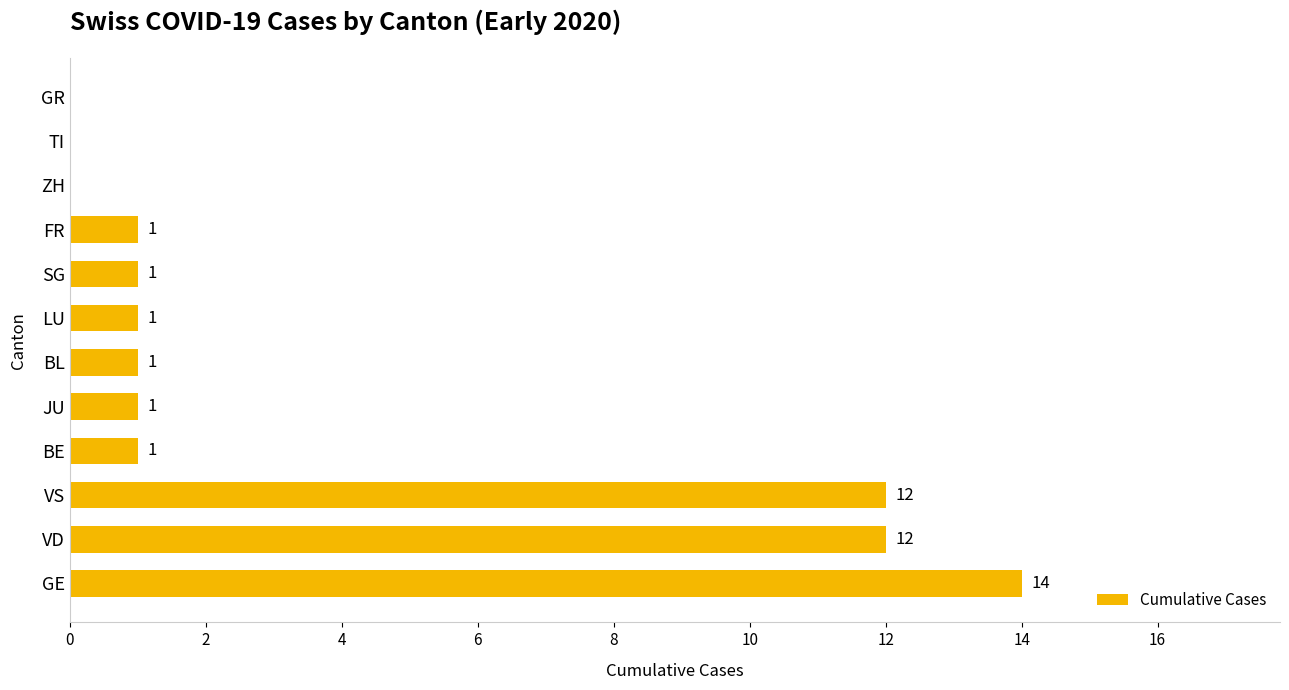

Reading bottom to top, extract all data points from this chart.

GE=14	VD=12	VS=12	BE=1	JU=1	BL=1	LU=1	SG=1	FR=1	ZH=0	TI=0	GR=0